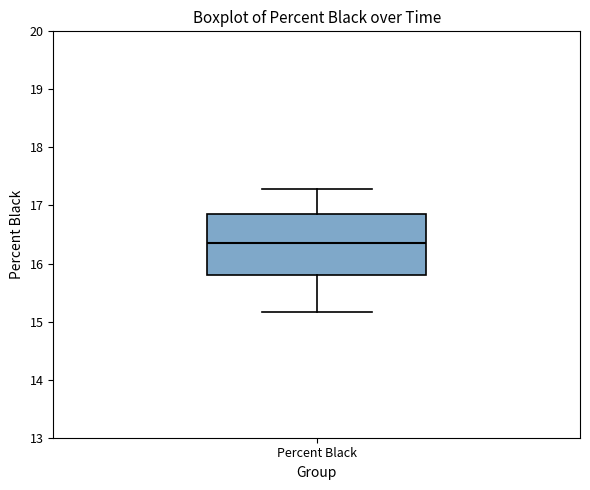

Read this box plot against the y-axis: the position of the median line, the range covered by the box, and the ends of both whiskers. The values are not printed on the chart, so give them approximately, as read against the axis.

median 16.4, box 15.8 to 16.9, whiskers 15.2 to 17.3